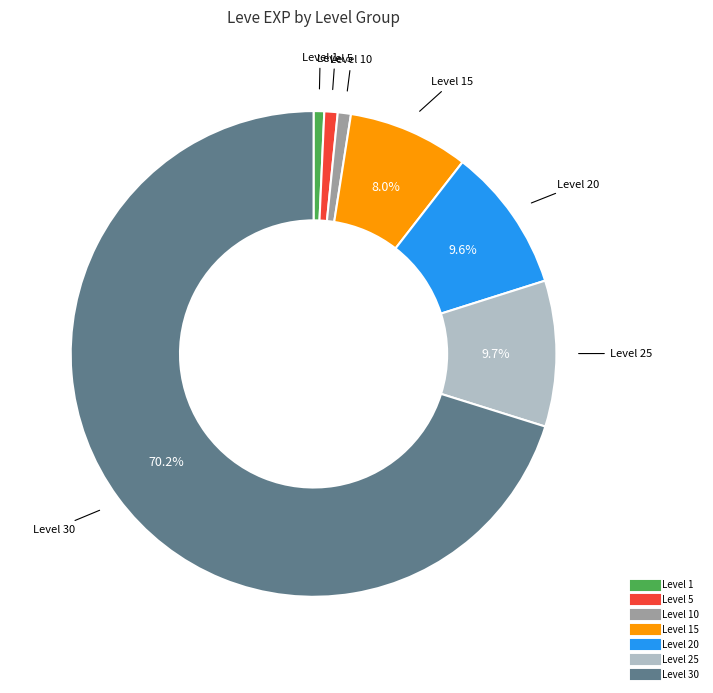

What is the smallest slice in the pie chart?

Level 1